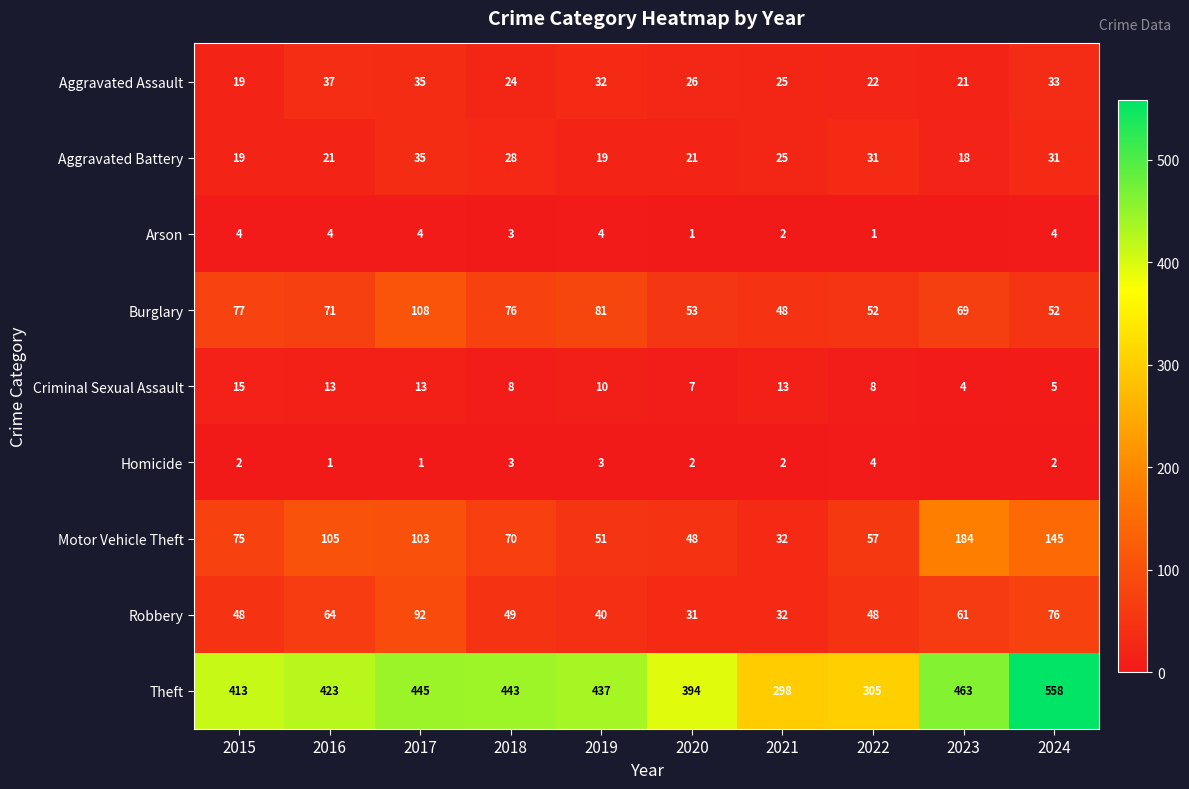

At which label does Aggravated Assault reach its peak?

2016